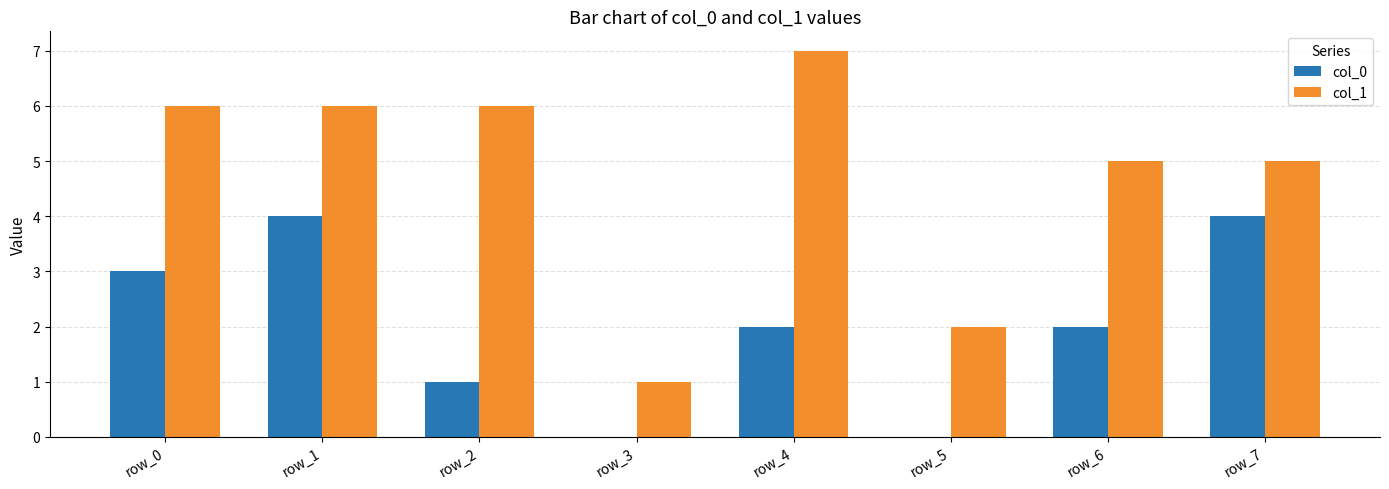

Which category has the highest value across all series?

row_4